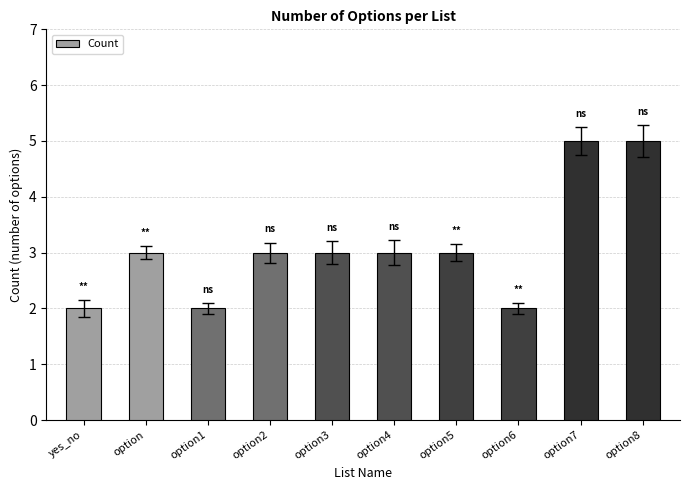

What position from the left is option4?

6